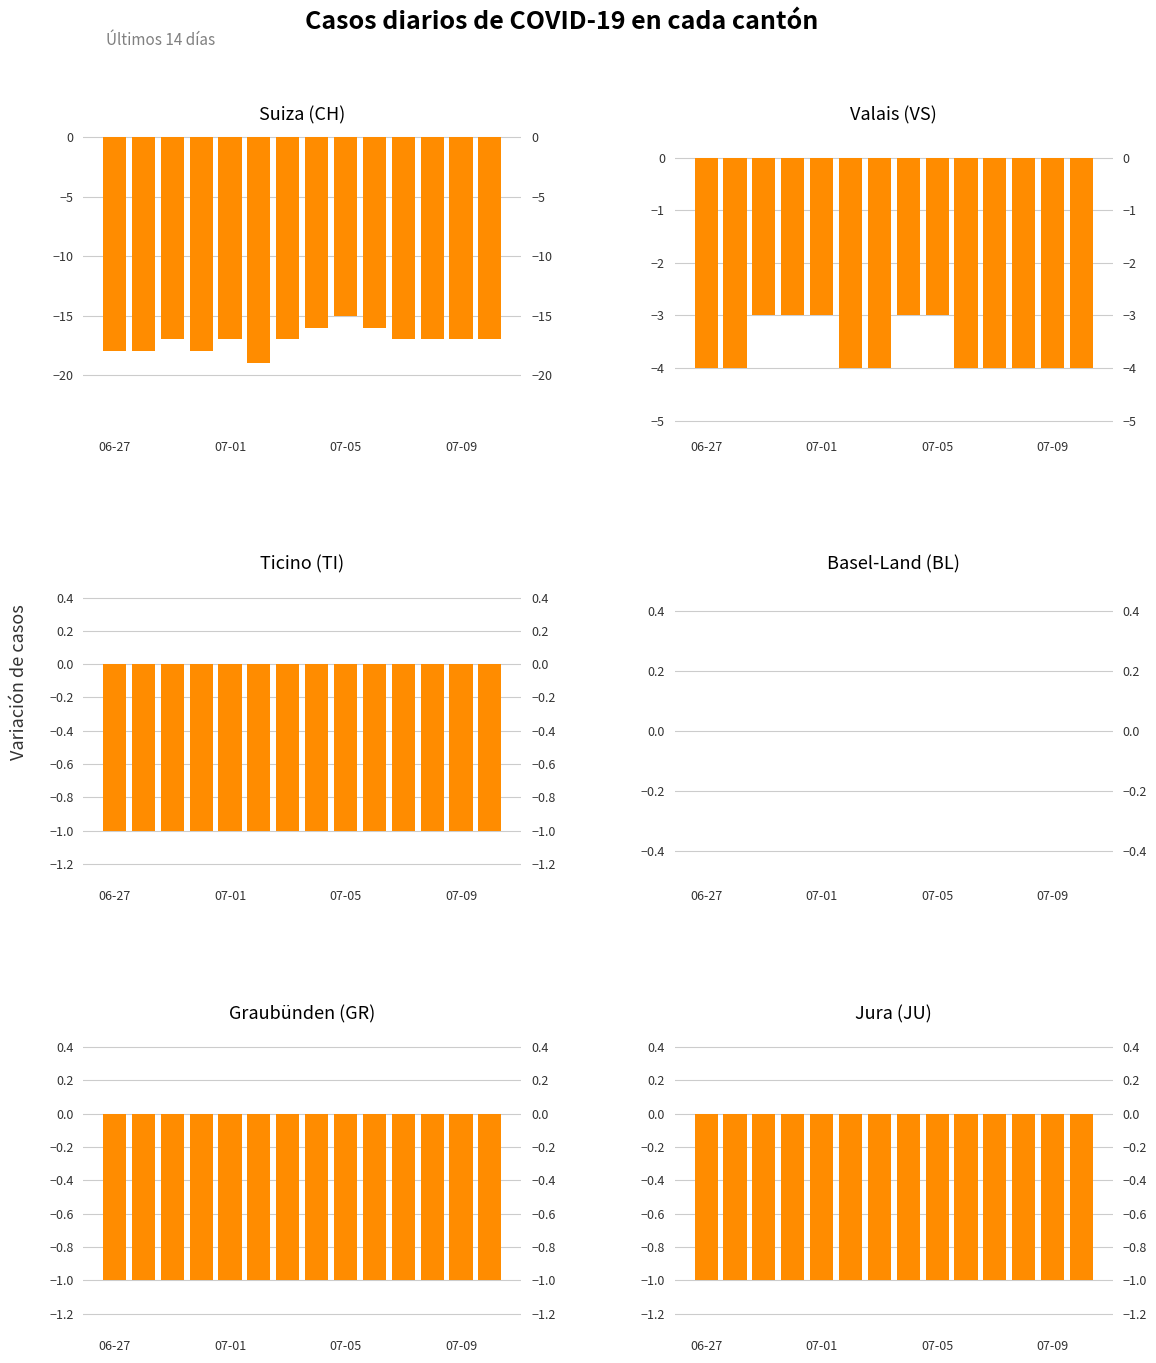

Are the bars horizontal?

No